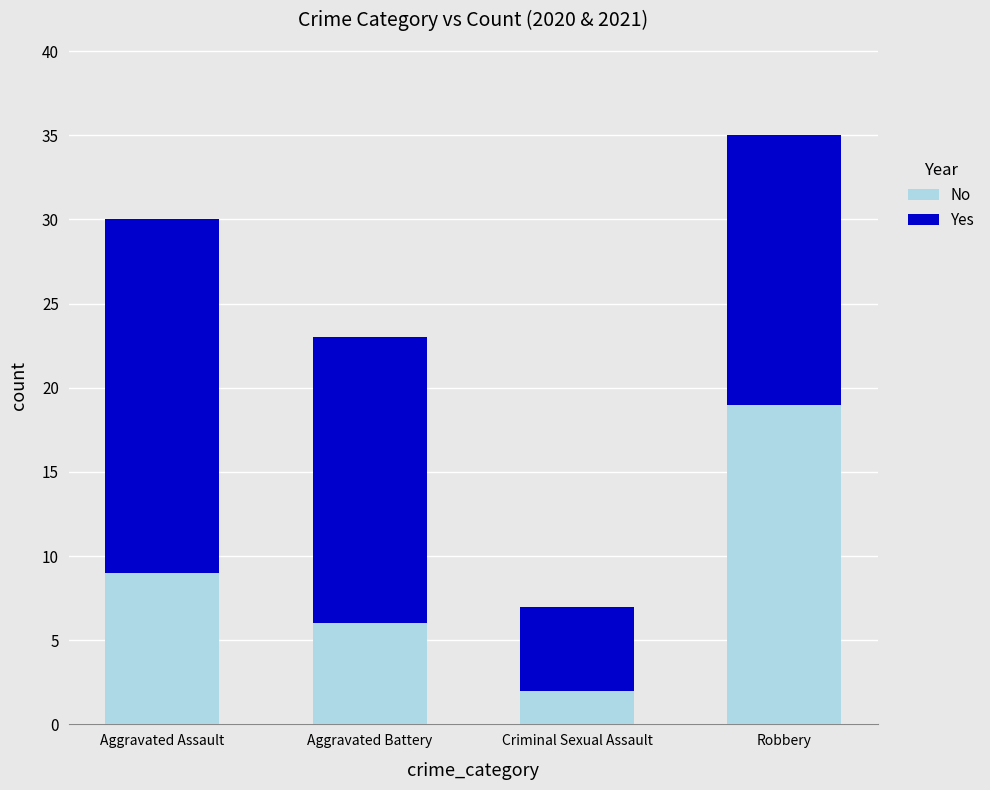

How many data points does each series have?

4